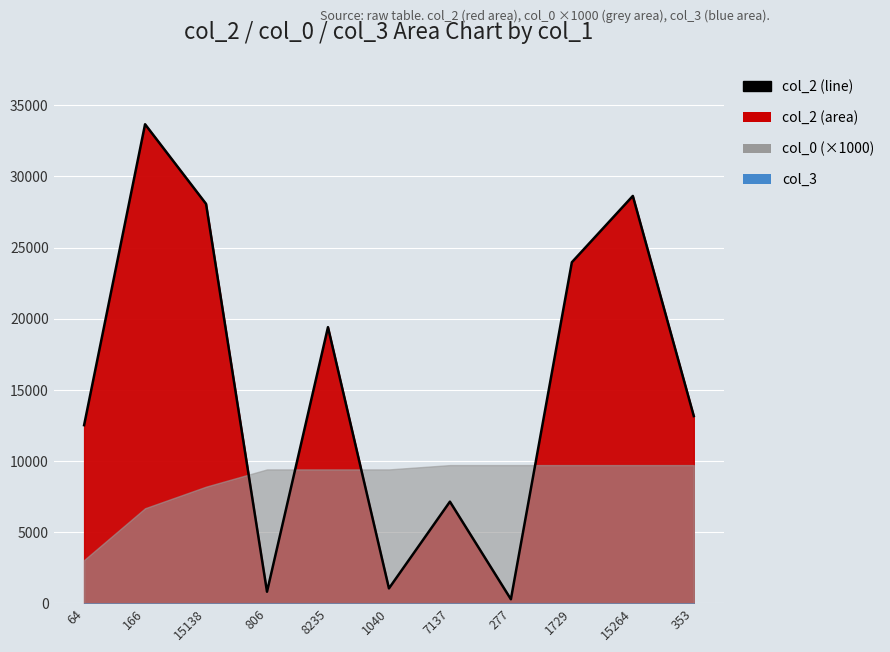

How many data points are less than 13153?

5